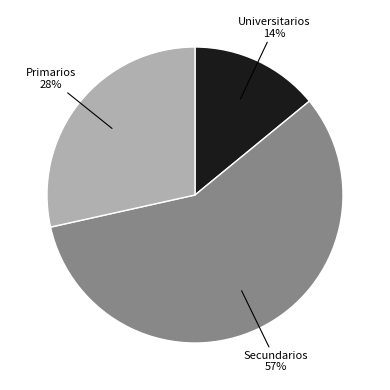

Is it true that Primarios is 28% of the pie?

True